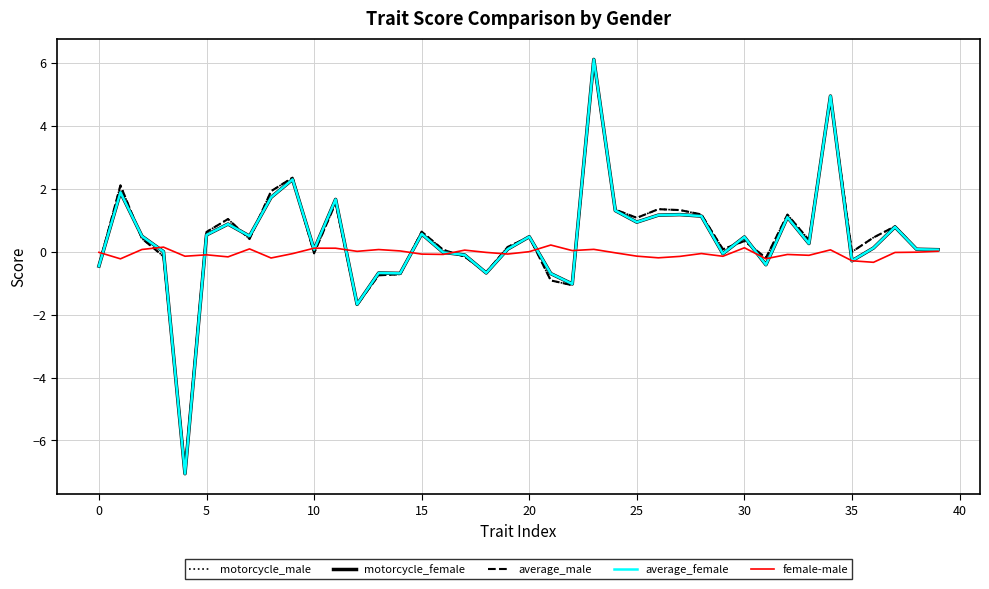

What is the greatest value displayed?

6.1